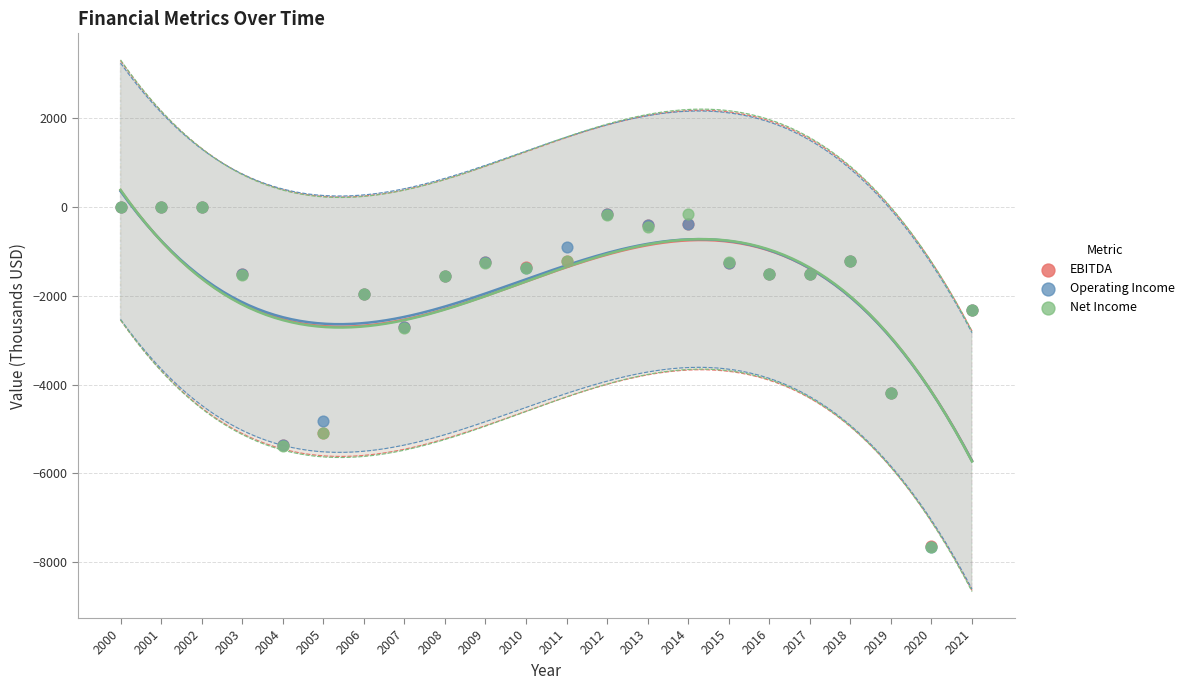

What are all the series names shown in the legend?

EBITDA, Operating Income, Net Income